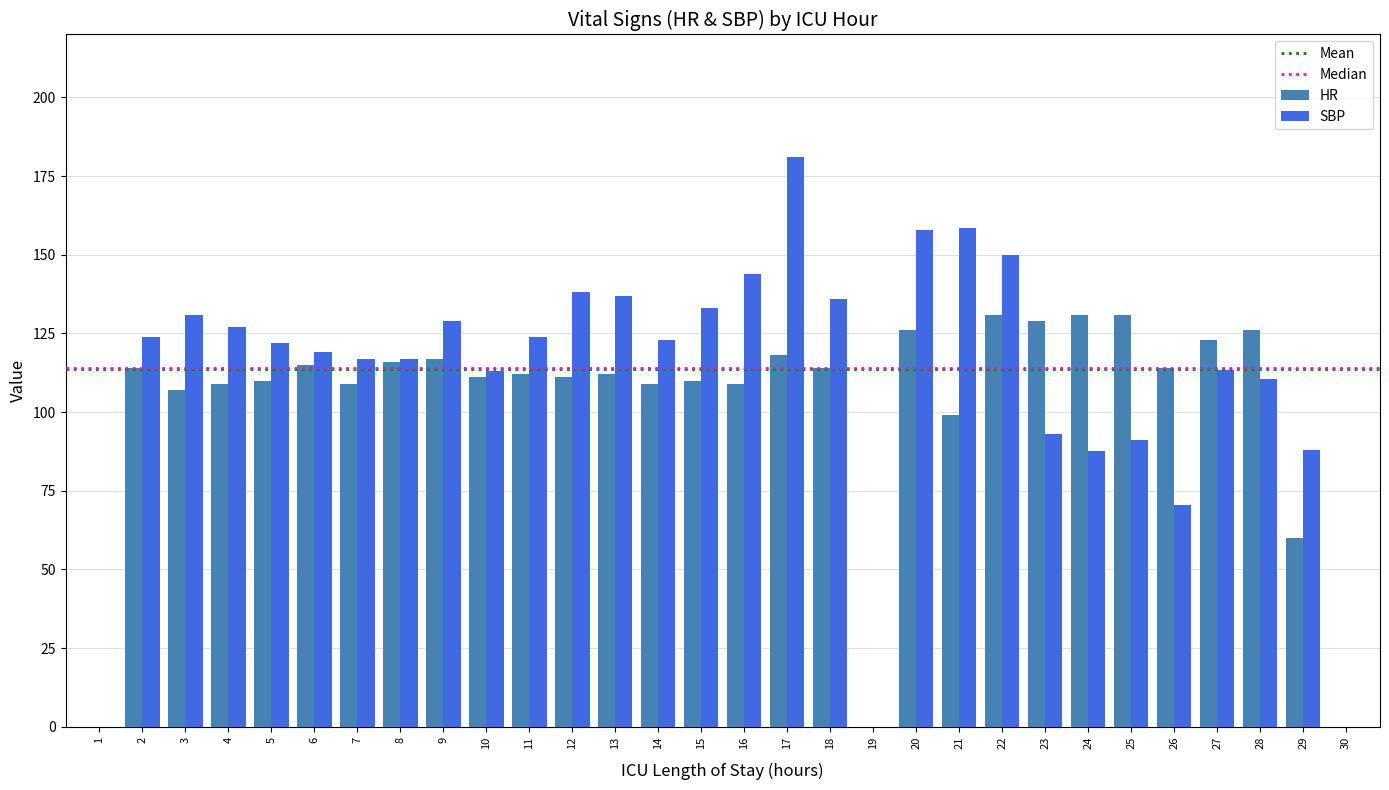

What is the average value of the SBP series?

123.5